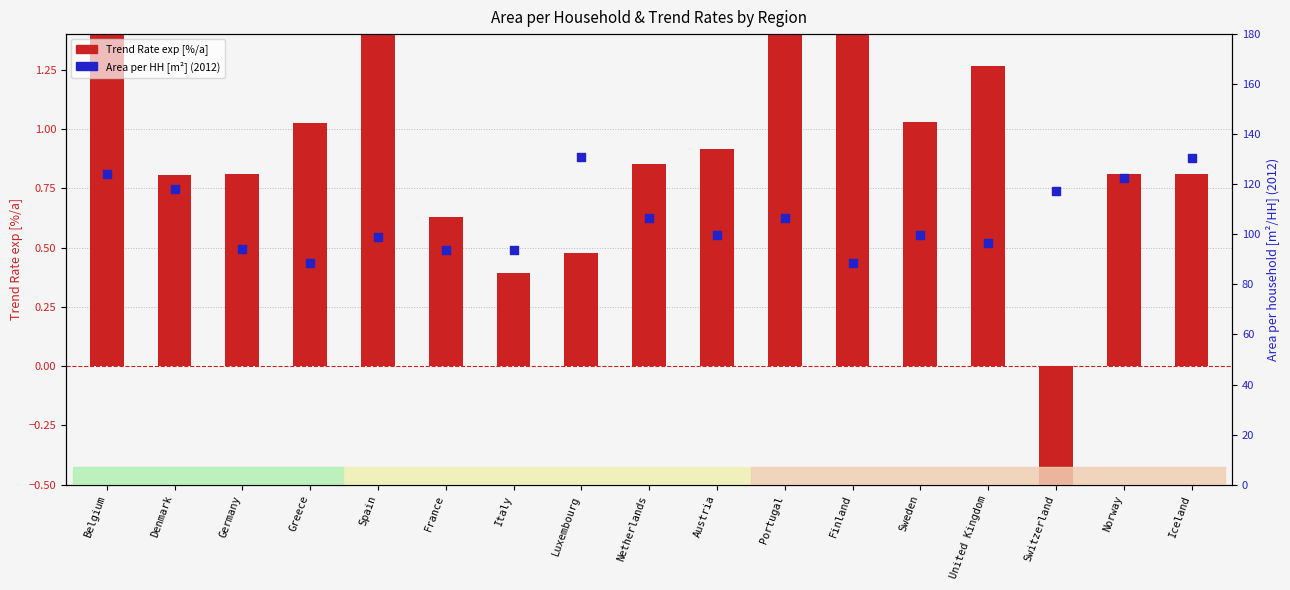

What are all the series names shown in the legend?

Trend Rate exp [%/a], Area per HH [m²] (2012)